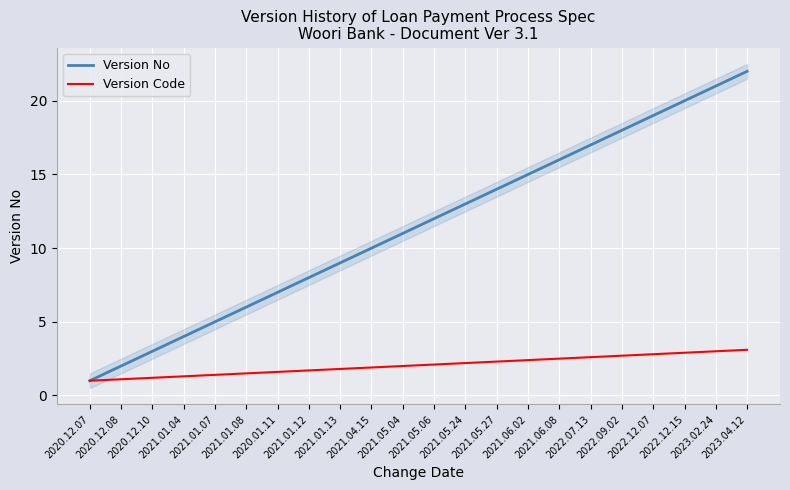

The Version No series shows 21.0 at 2023.02.24. True or false?

True